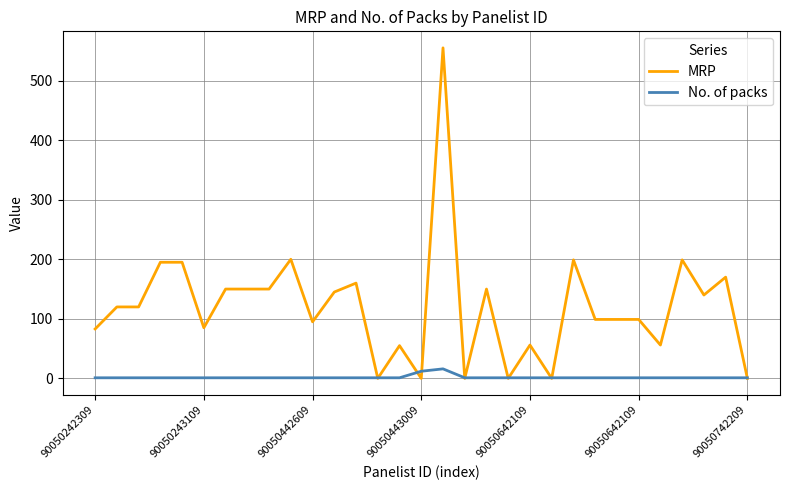

Which series has the largest total across all categories?

MRP